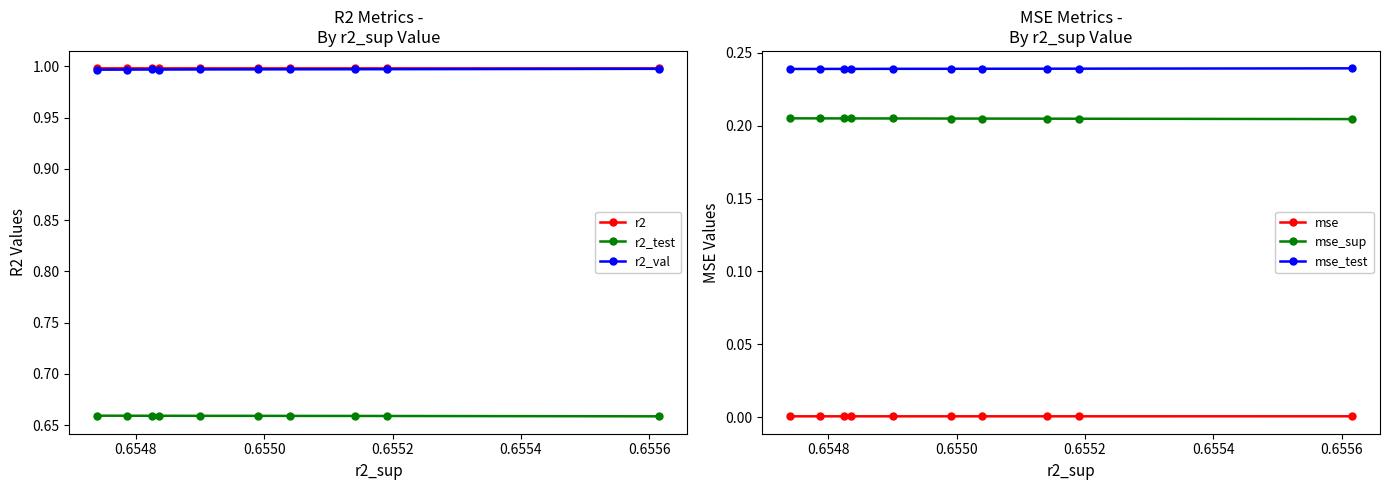

Does the chart have visible grid lines?

No